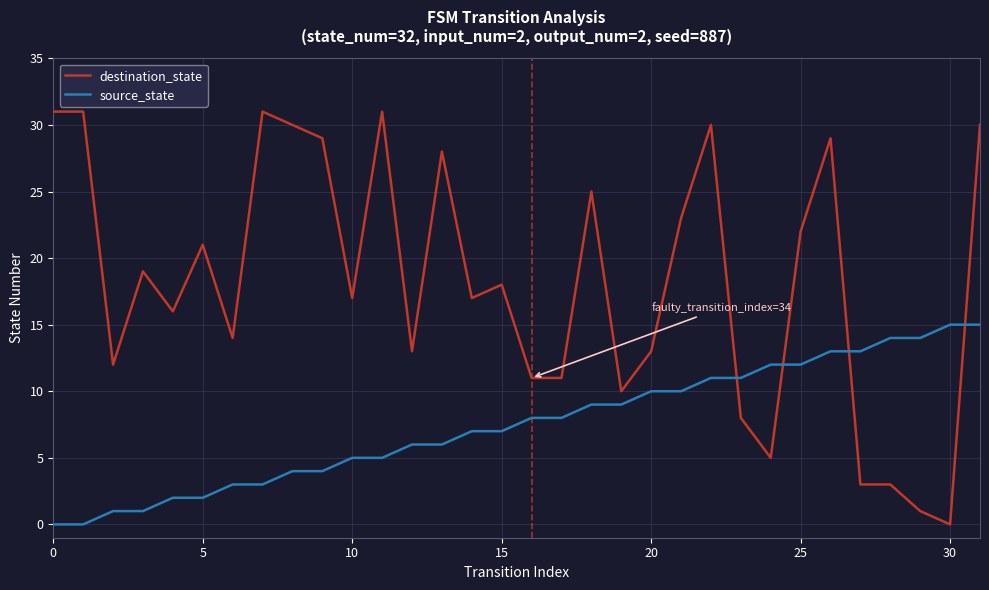

Rank the series by their maximum value, from lowest to highest.

source_state, destination_state